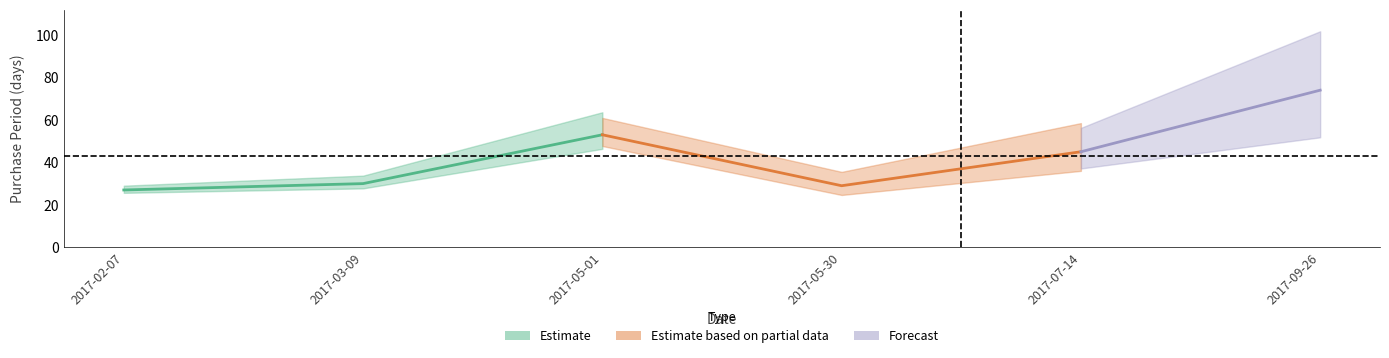

True or false: the data shows 18 at 2017-02-07.

False